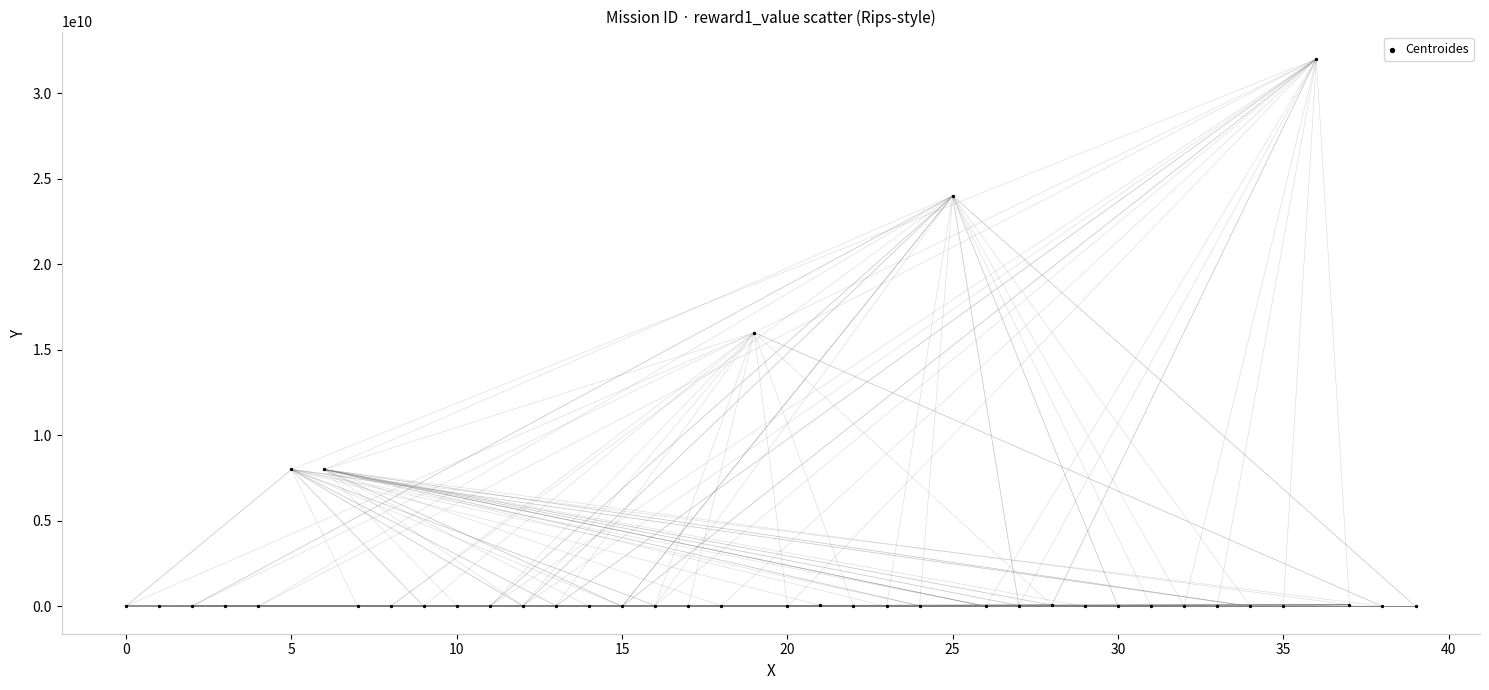

What is the range of Y values (max minus min)?

31999999800